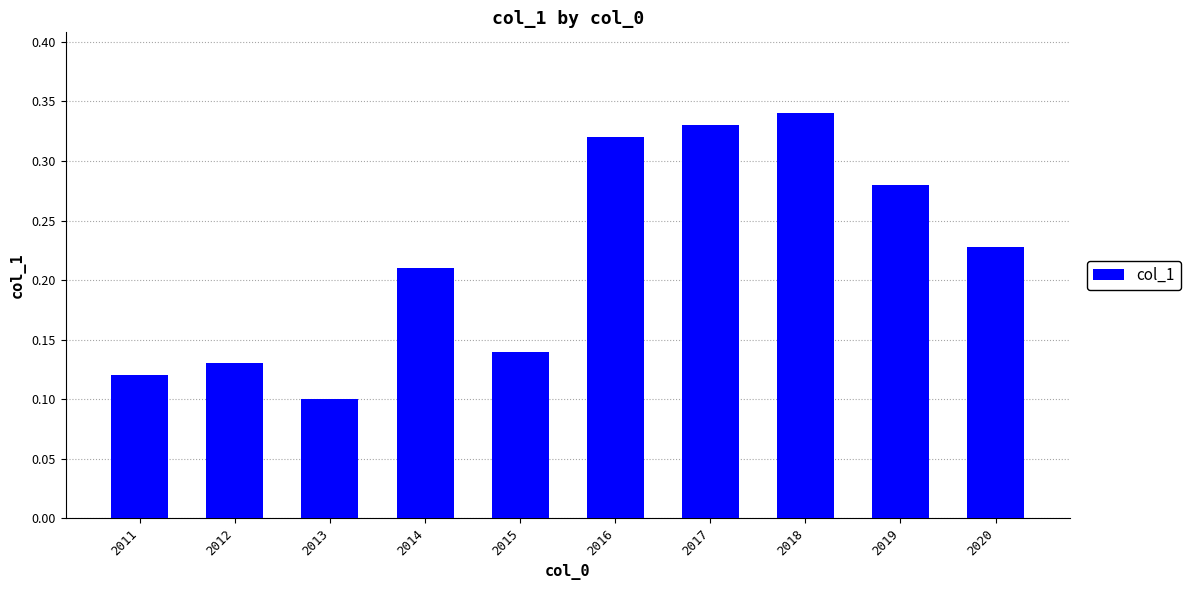

Rank the categories by value from lowest to highest.

2013, 2011, 2012, 2015, 2014, 2020, 2019, 2016, 2017, 2018